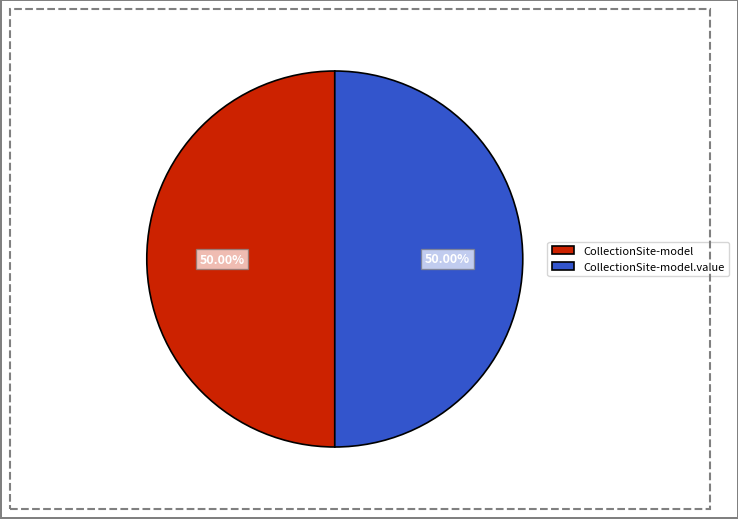

Approximately how many times larger is the value at CollectionSite-model.value compared to CollectionSite-model?

1.0